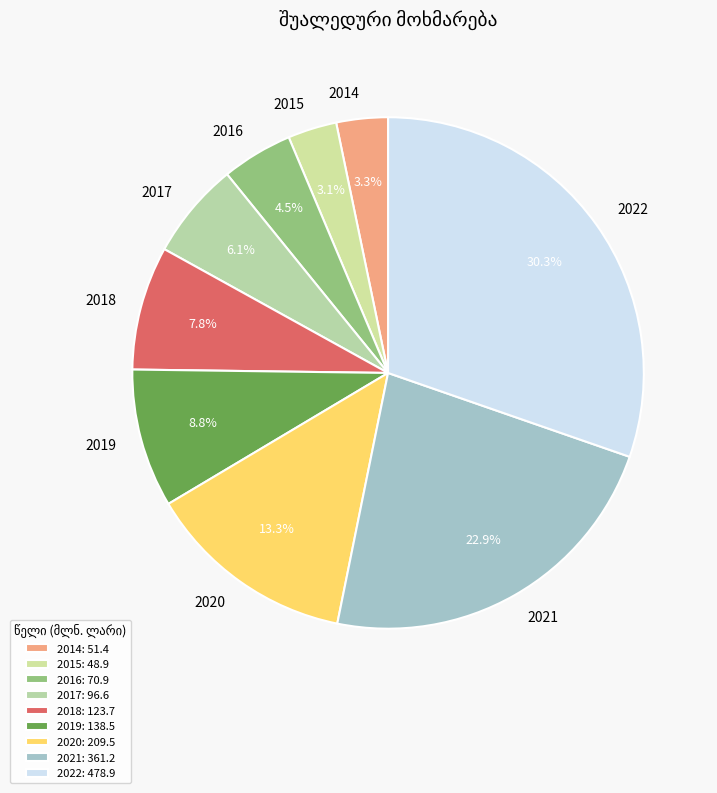

Do 2021 and 2015 together represent more than half of the pie?

No